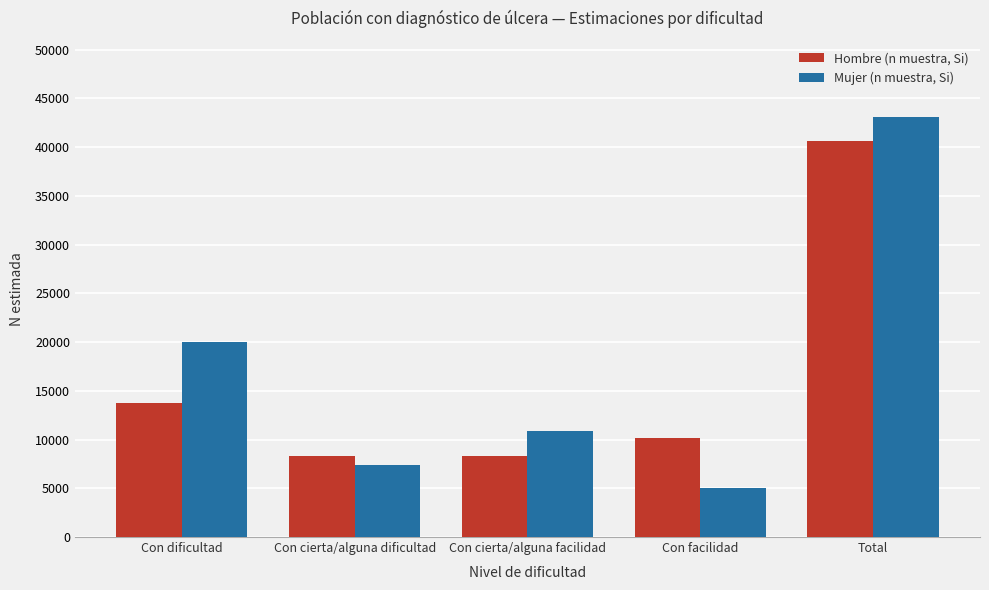

Which series has the largest range (max minus min)?

Mujer (n muestra, Si)